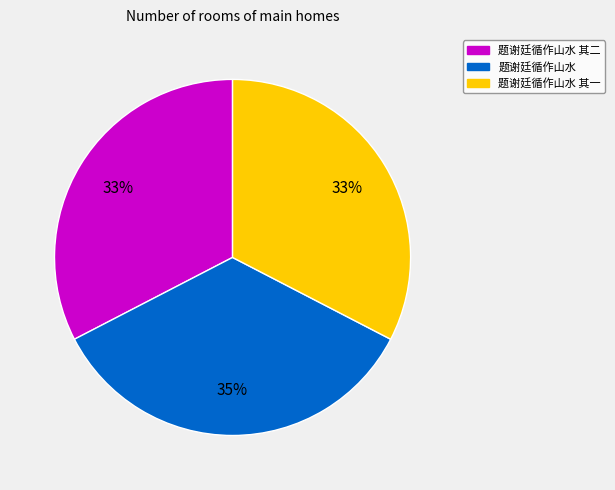

Combined, do 题谢廷循作山水 and 题谢廷循作山水 其二 account for over 50%?

Yes